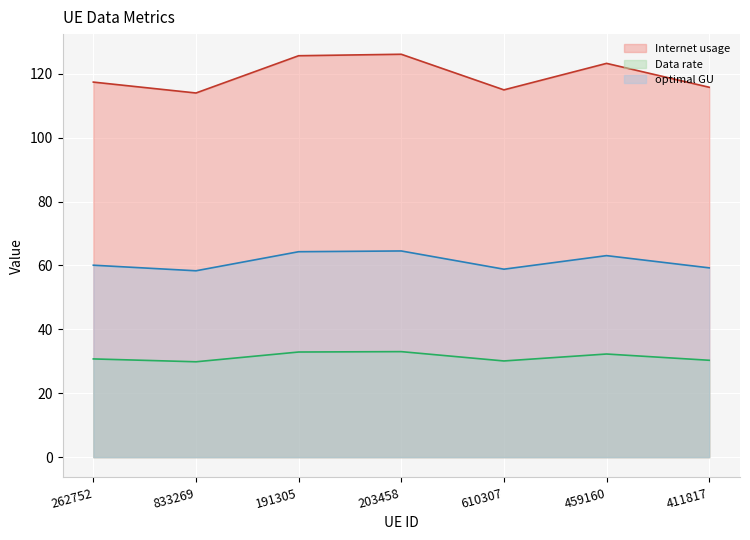

What is the difference between the maximum and minimum values in the optimal GU series?

6.2